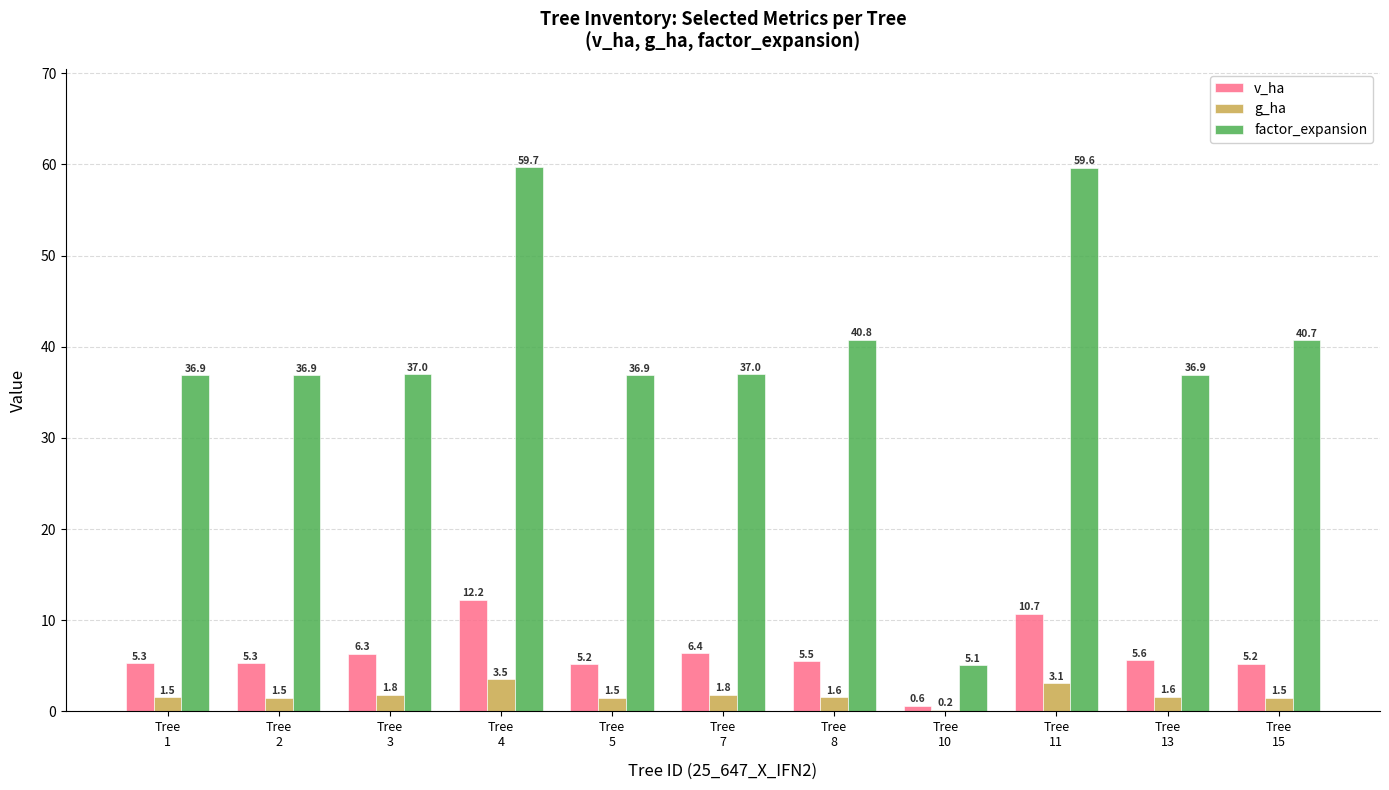

Which series has the largest total across all categories?

factor_expansion